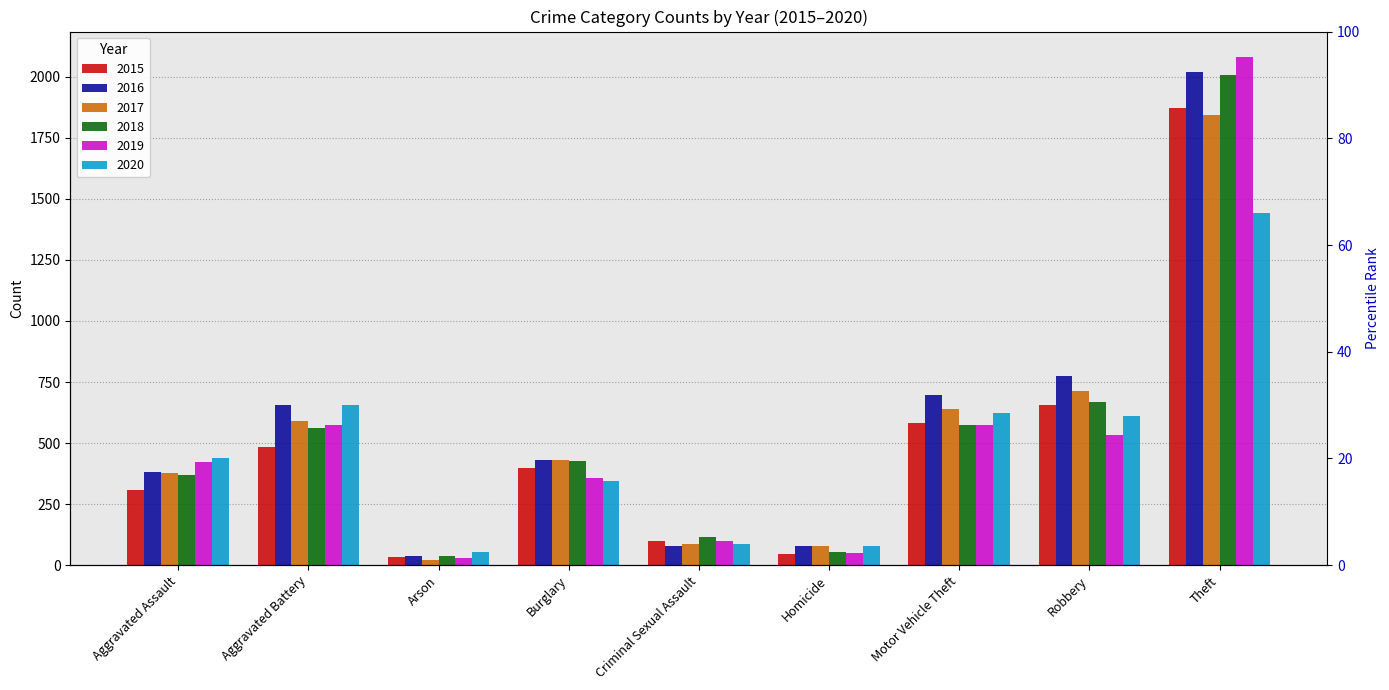

What is the sum of the 2015 values at Theft and Aggravated Battery?

2353